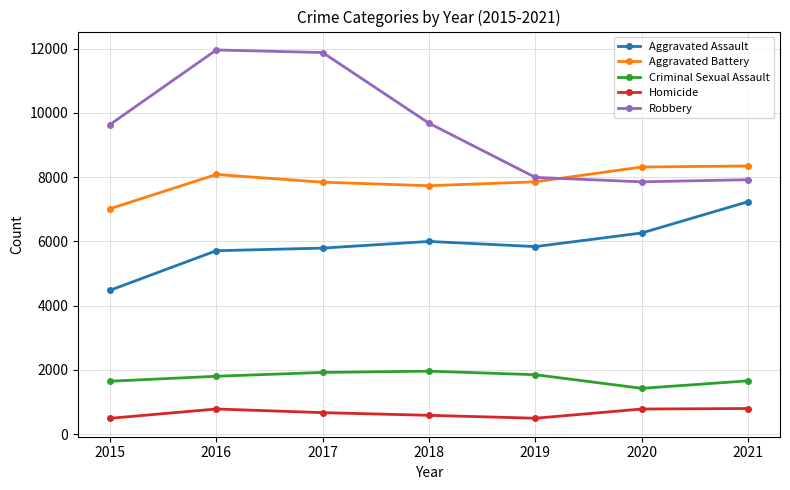

How many values in the Robbery series are below 9638?

3